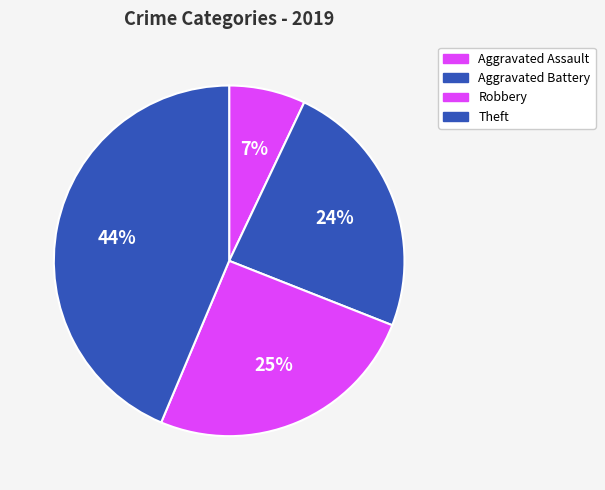

Does Aggravated Battery account for over 50% of the chart?

No